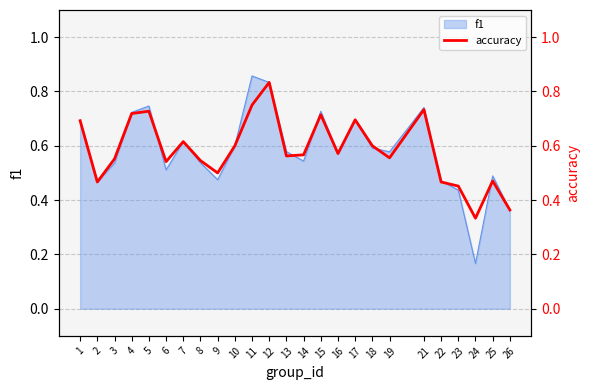

What is the sum of all values?

14.6